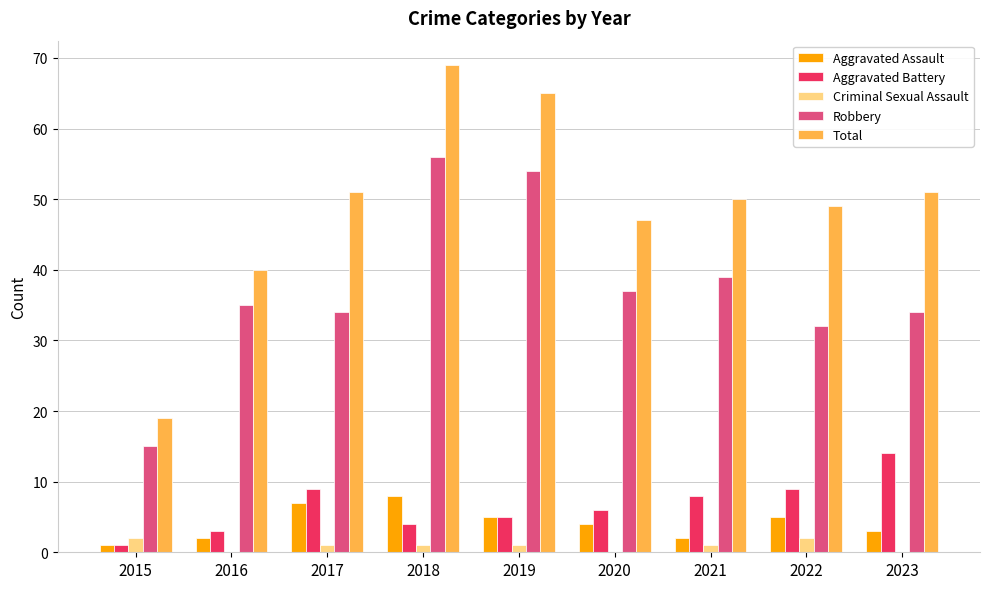

How many groups of bars are there?

9